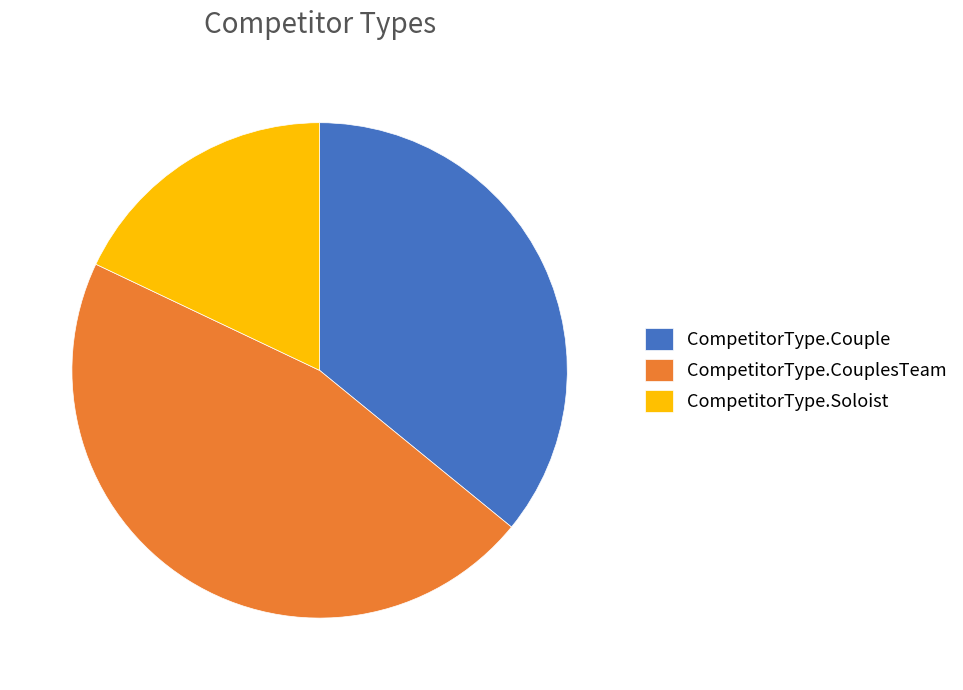

What is the ratio of the value at CompetitorType.CouplesTeam to the value at CompetitorType.Soloist?

2.6